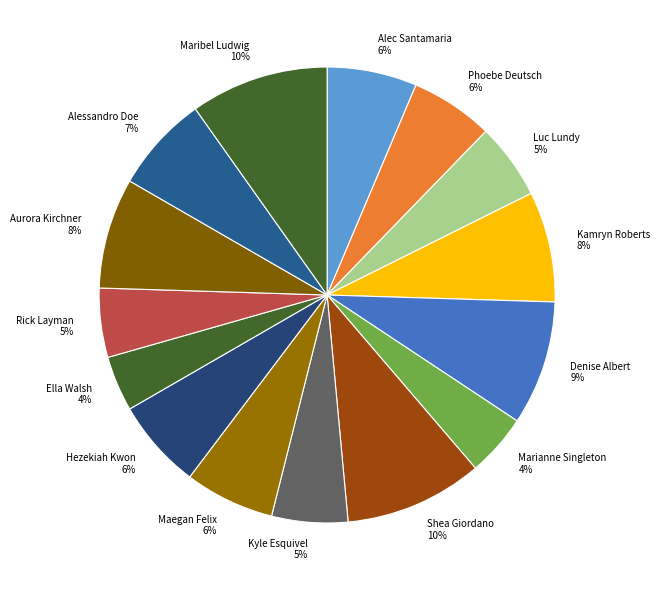

To the nearest percent, what is the difference between the Ella Walsh and Kyle Esquivel slice percentages?

1%